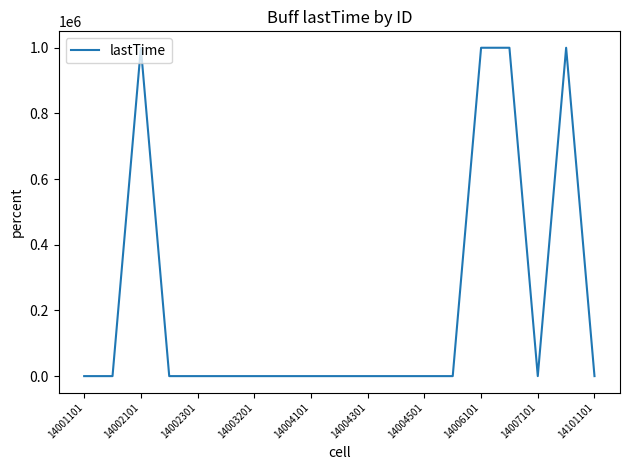

What is the difference between the maximum and minimum values?

1000000.0